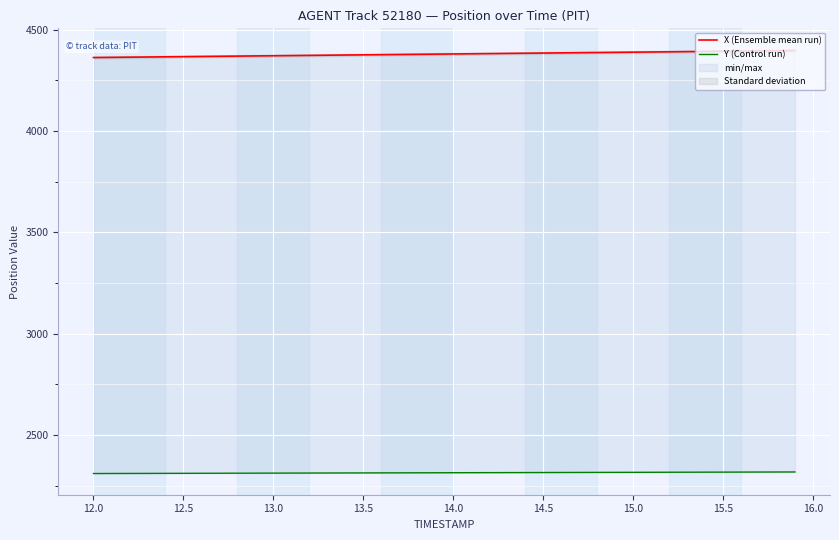

True or false: Y (Control run) and X (Ensemble mean run) cross at least once.

False